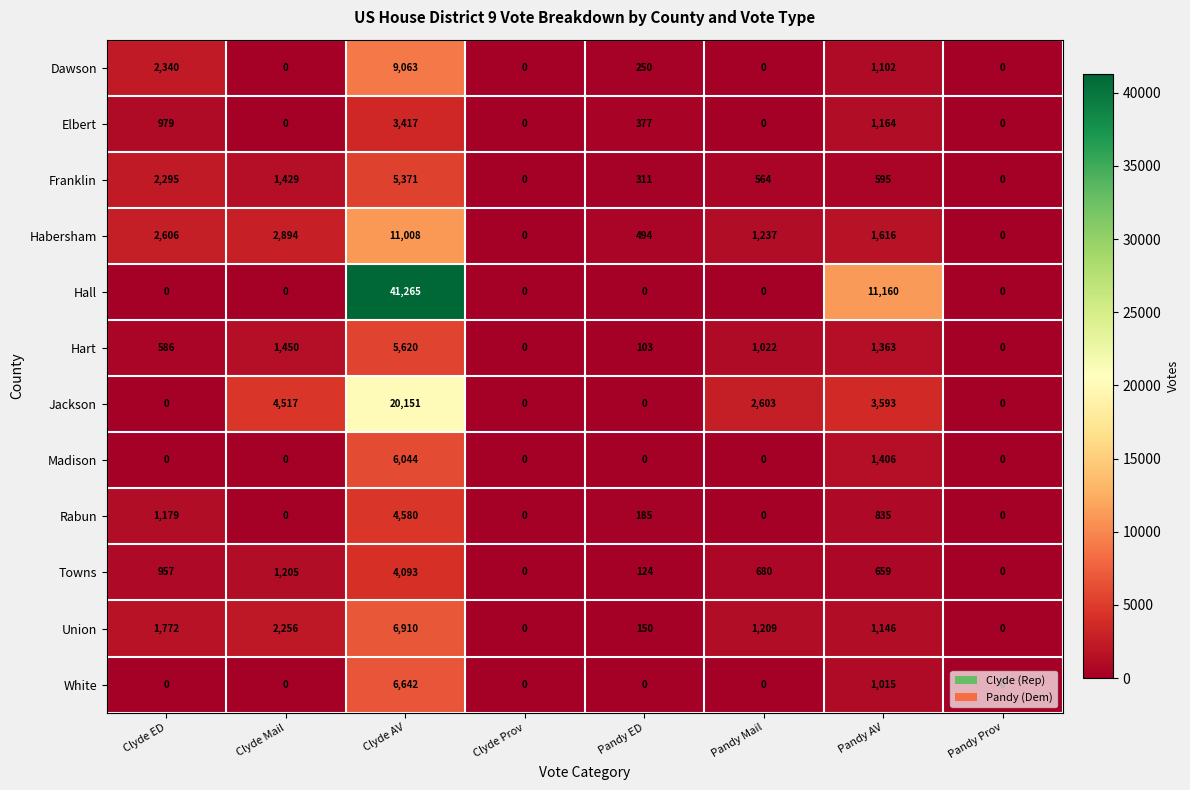

What is the spread (max minus min) of values at Pandy Mail?

2603